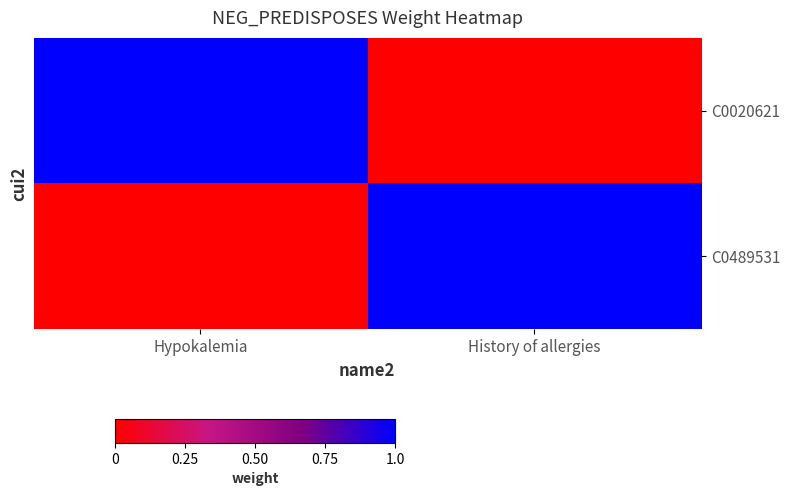

Between Hypokalemia and History of allergies, which series saw the biggest shift?

C0020621